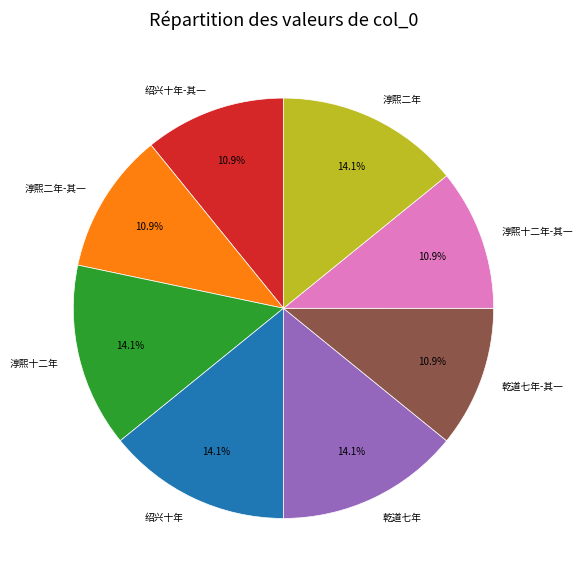

Is there a majority slice in this chart?

No